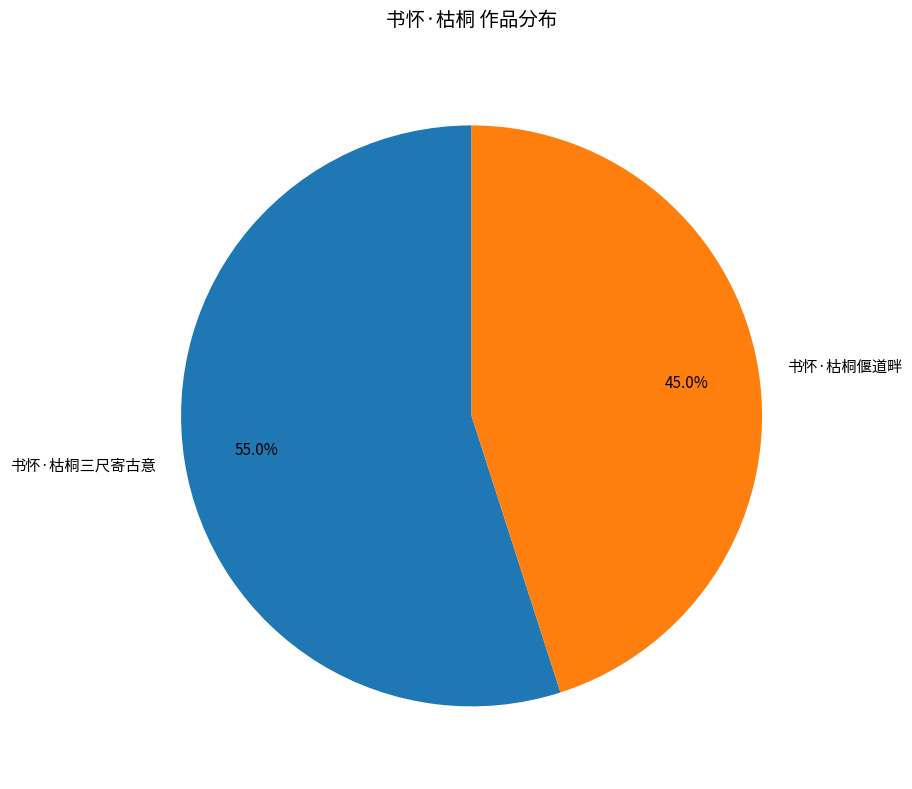

Is there a majority slice in this chart?

Yes